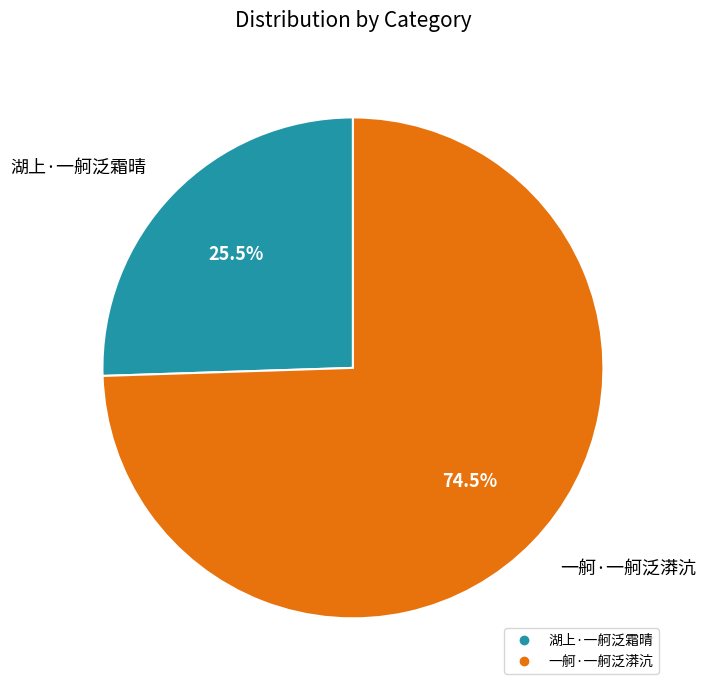

What is the smallest slice in the pie chart?

湖上·一舸泛霜晴